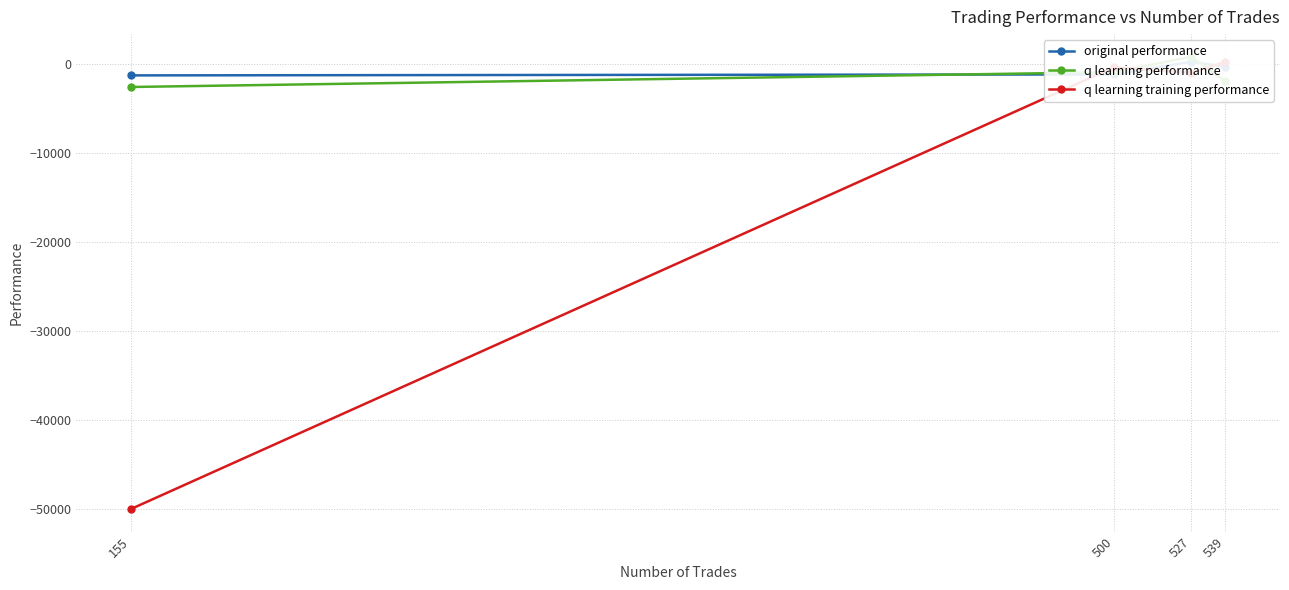

What is the maximum value shown in the chart?

775.8